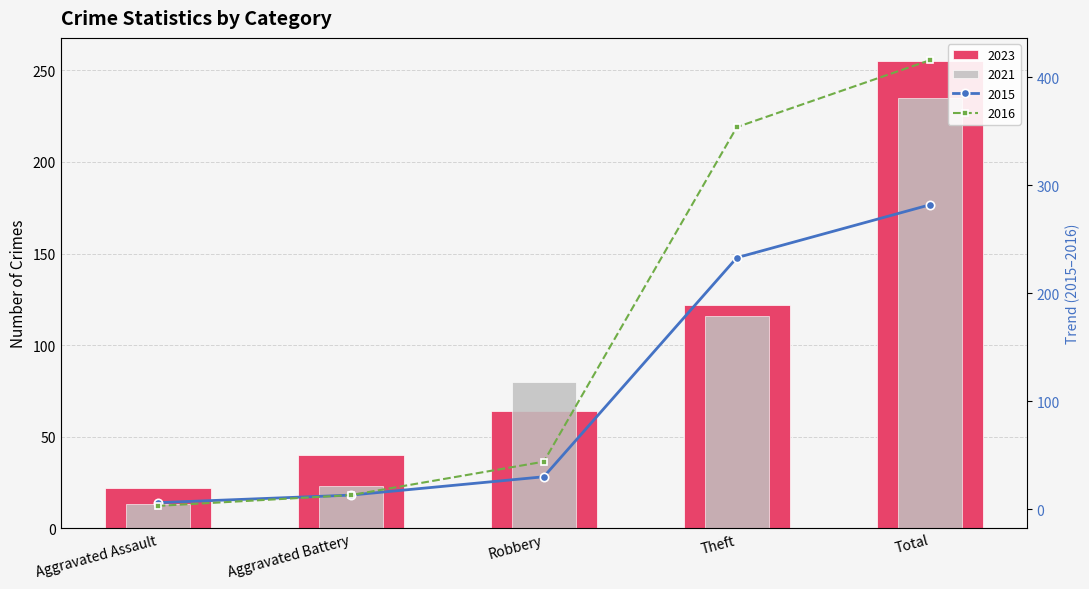

How many data points does each series have?

5